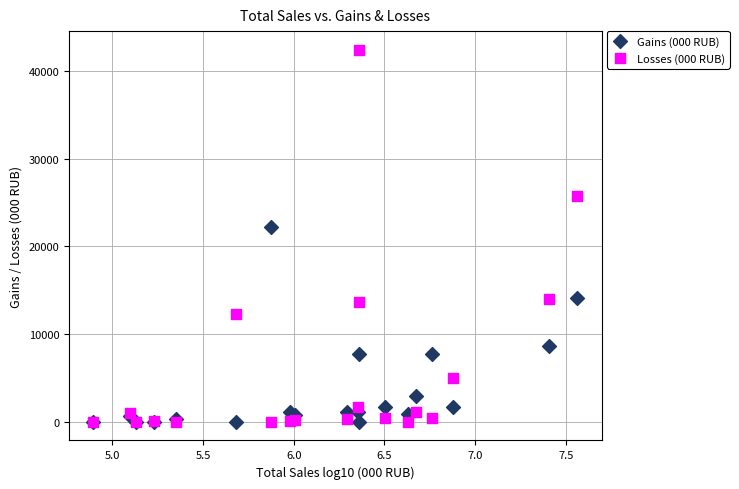

Which series contains the highest Y value?

Losses (000 RUB)